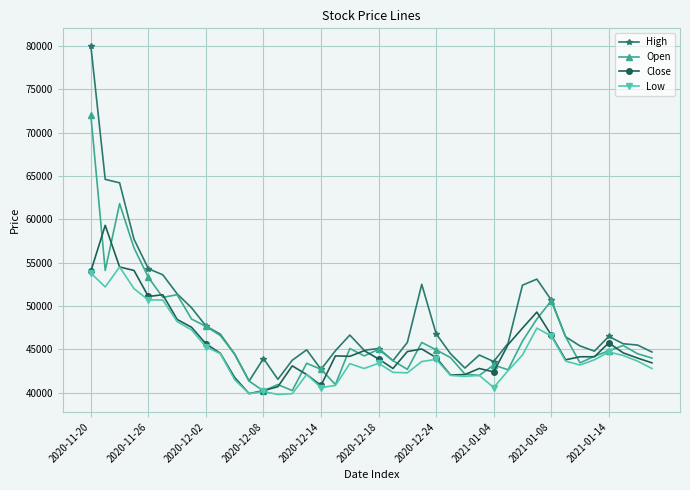

True or false: Low and High cross at least once.

False